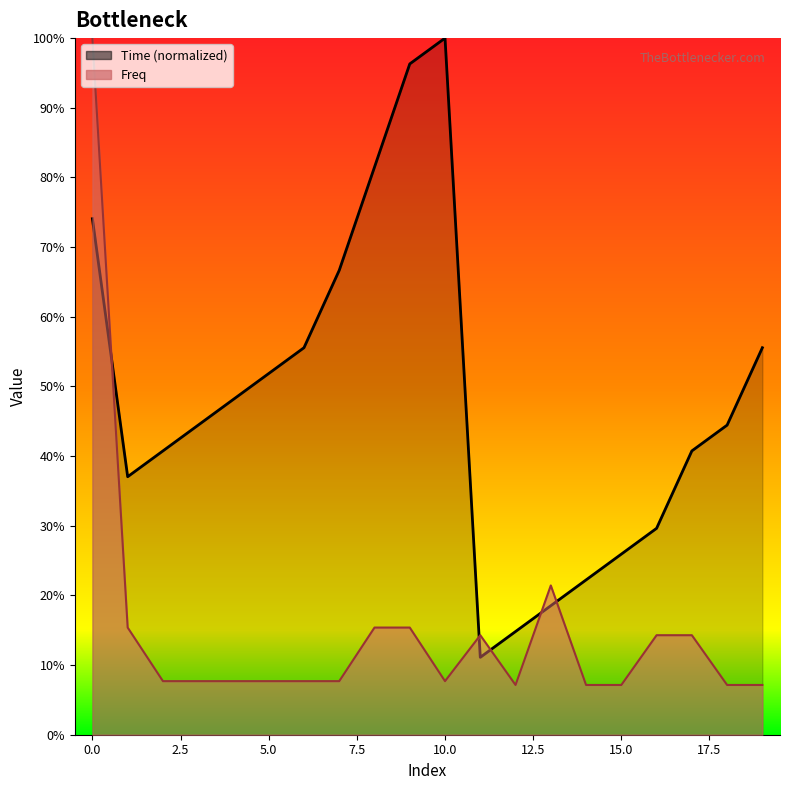

Which series ends up on top after the final intersection of Freq and Time?

Time